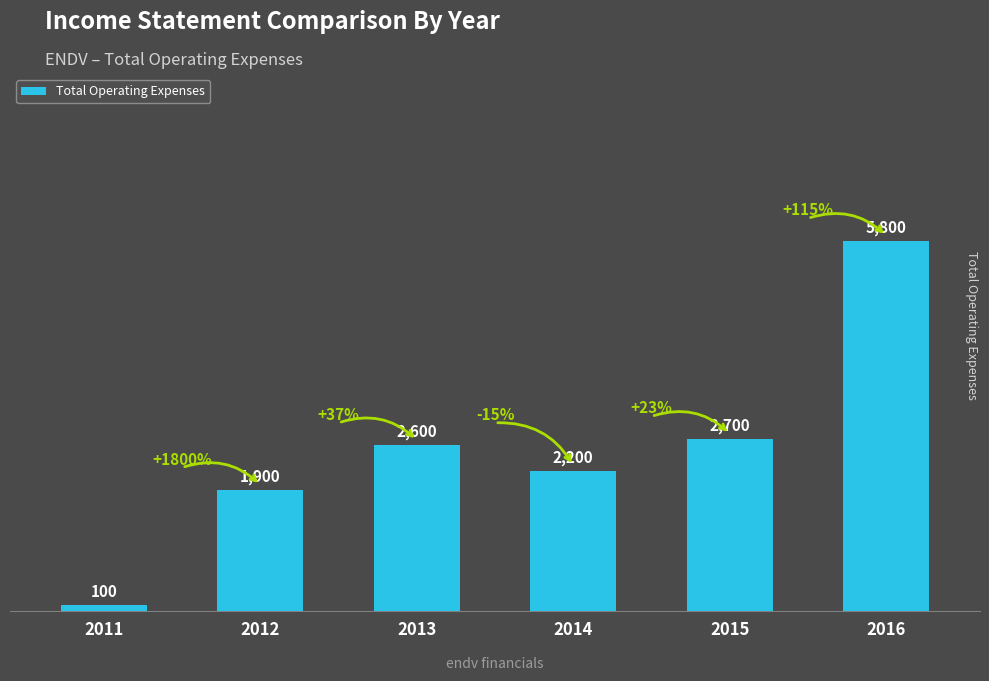

Reading right to left, extract all data points from this chart.

2016=5800	2015=2700	2014=2200	2013=2600	2012=1900	2011=100